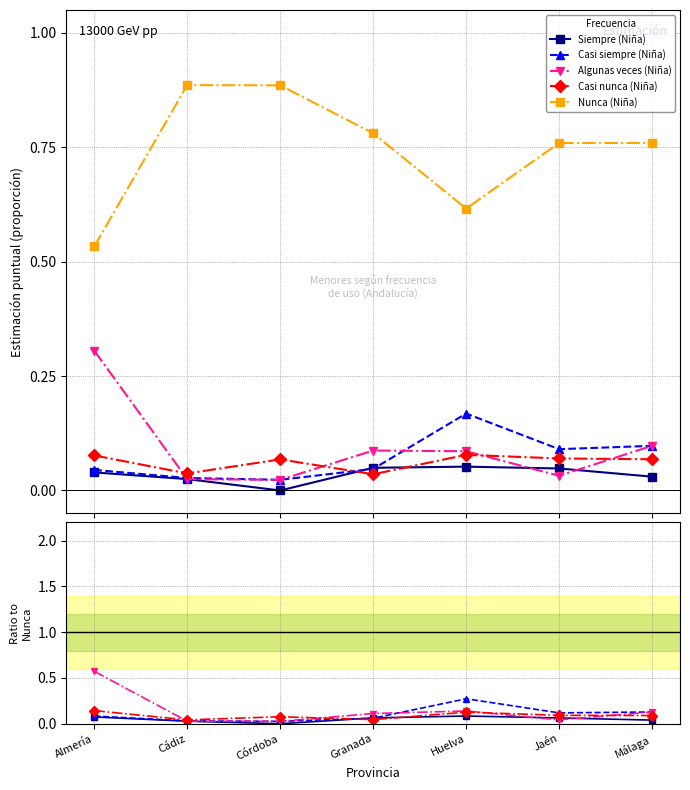

What is the maximum value for Siempre (Niña)?

0.1